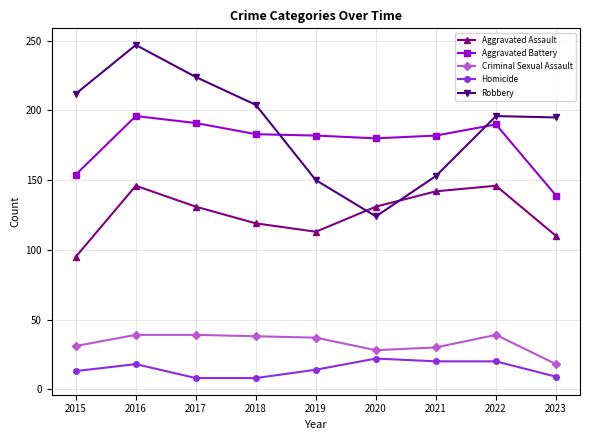

Does the chart have visible grid lines?

Yes